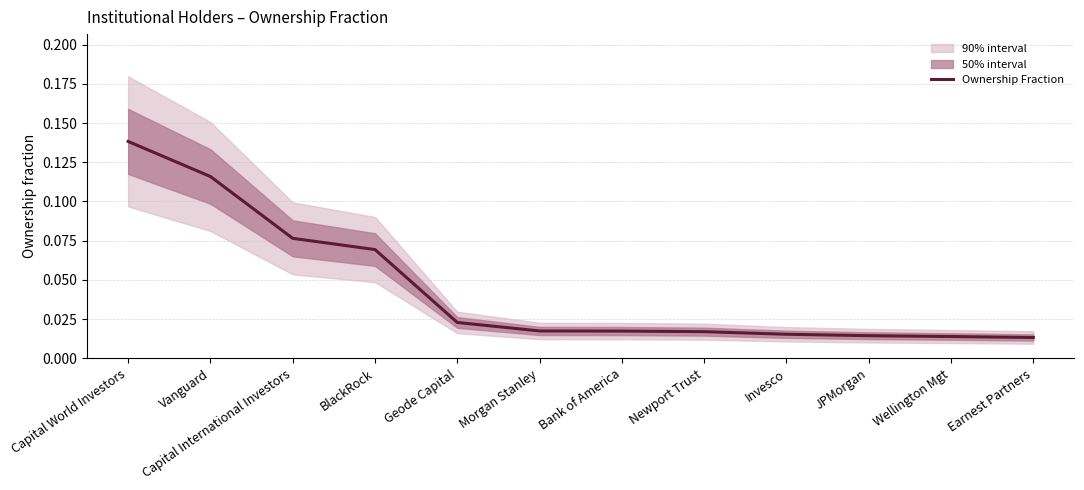

What is the label of the 3rd point from the left?

Capital International Investors